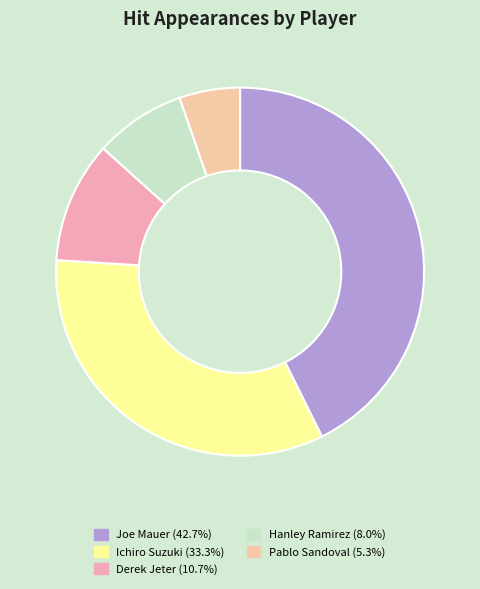

How many slices are in this pie chart?

5